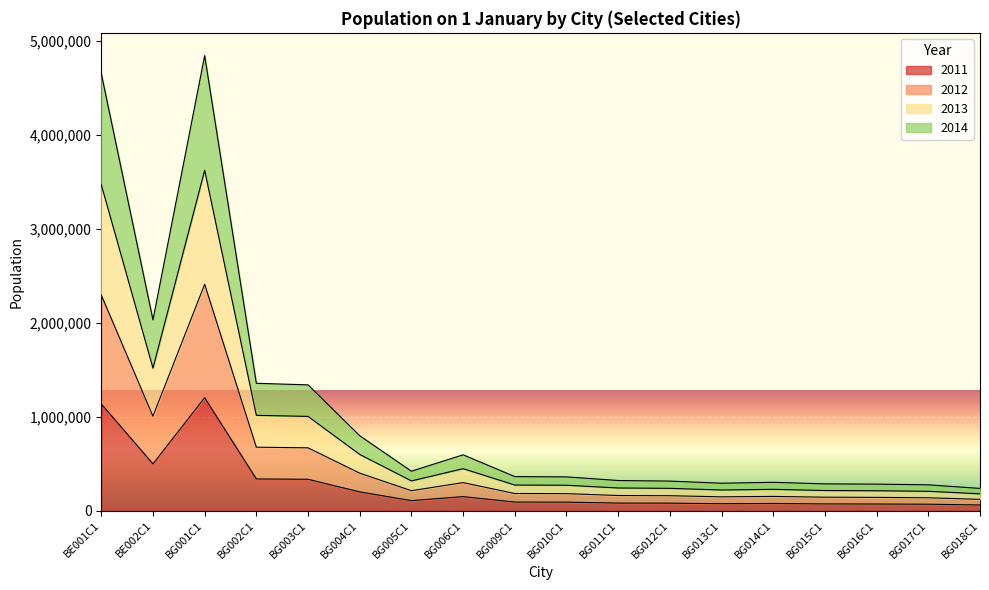

Rank the series by their average value, from highest to lowest.

2012, 2013, 2014, 2011